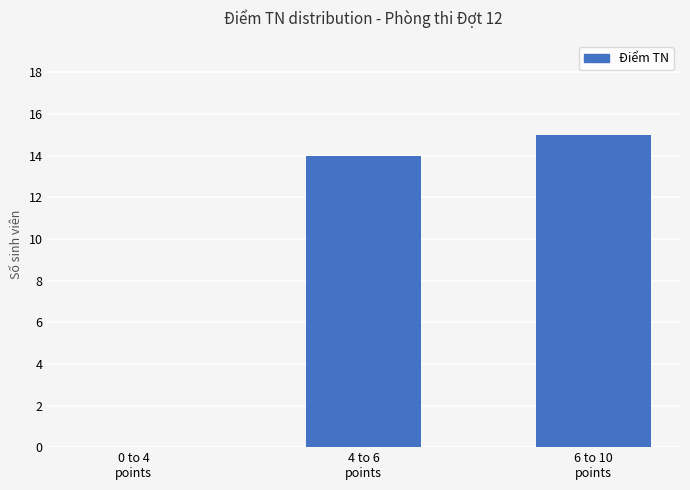

What is the sum of all values?

29